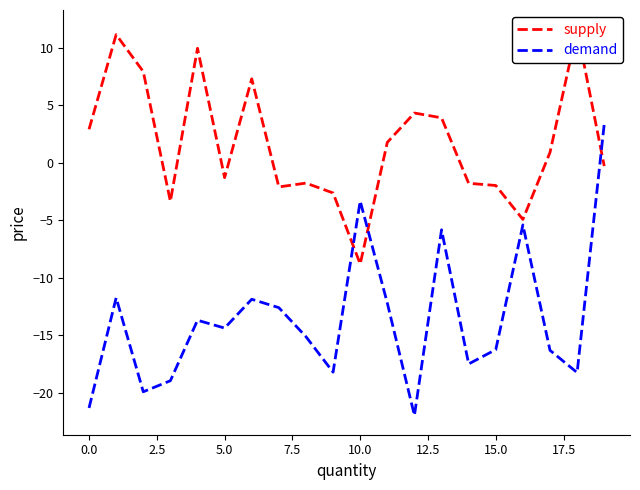

The value of demand at 10.0 is -2.0. True or false?

False